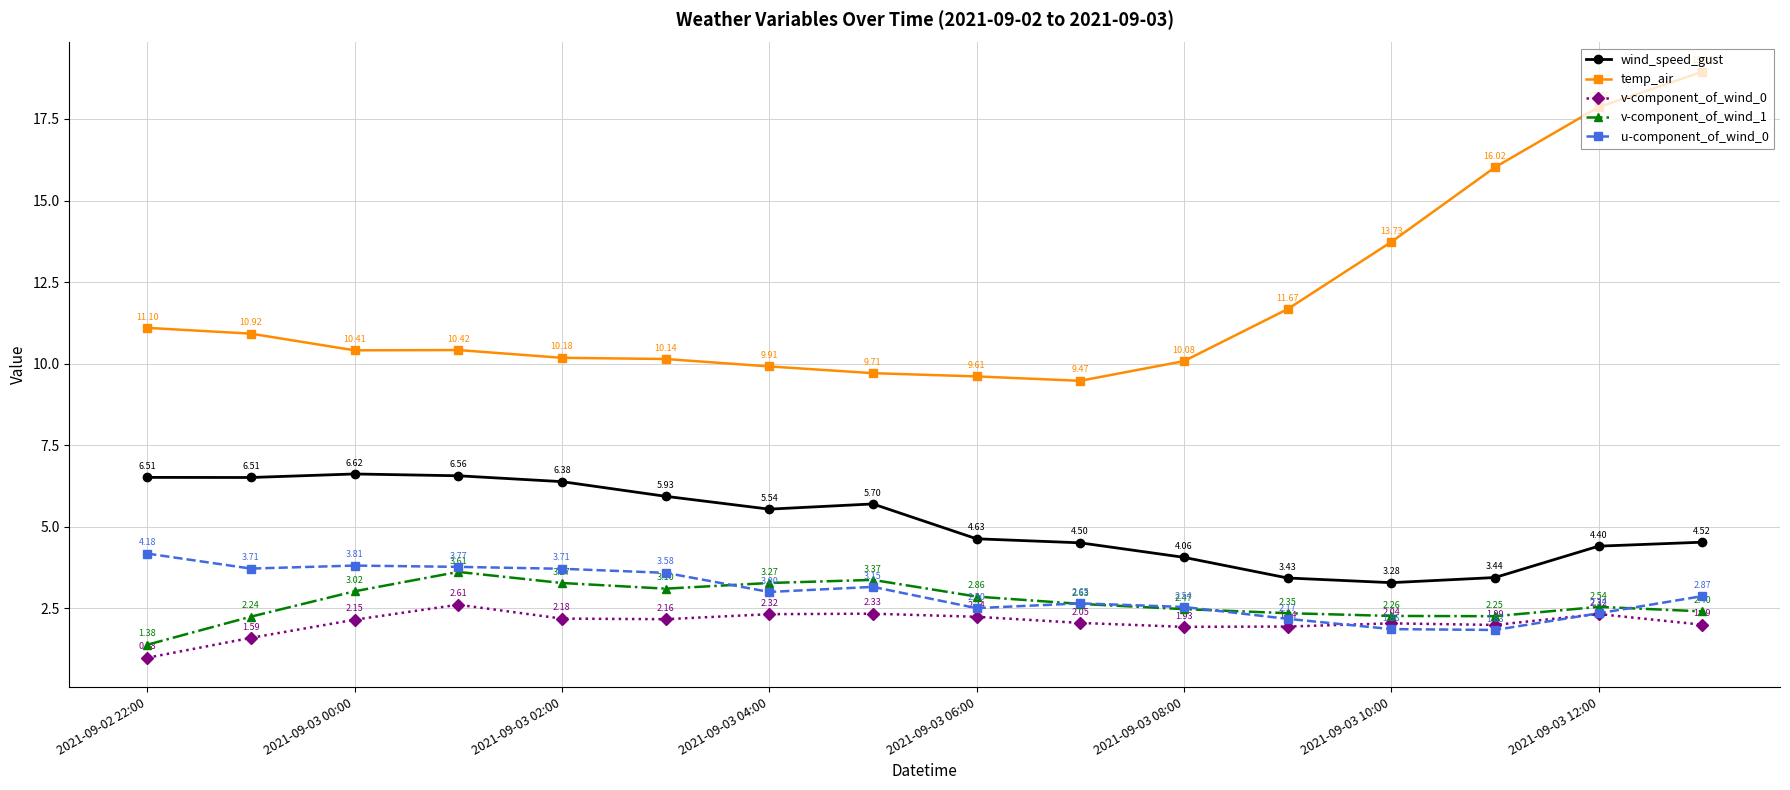

Which series has the largest total across all categories?

temp_air